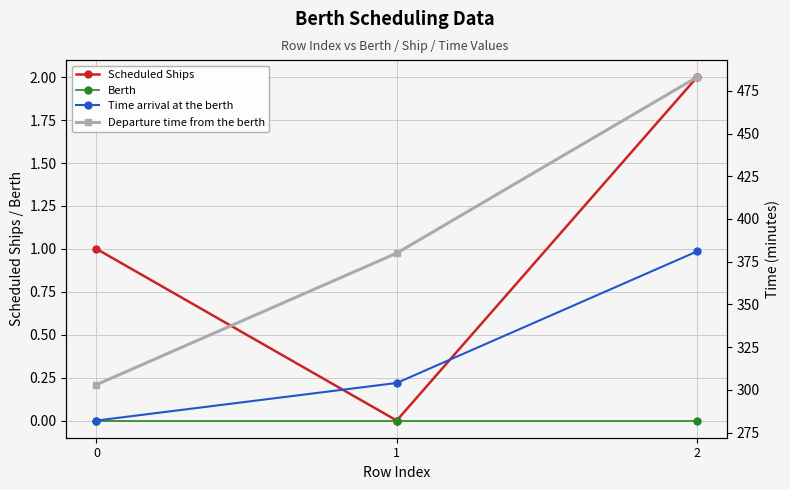

Is this an area chart (filled region under the line)?

No